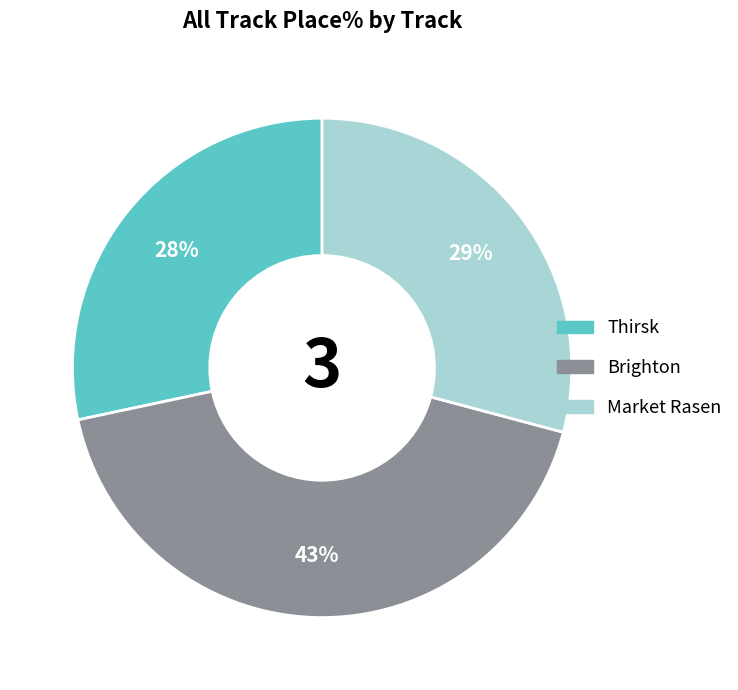

Which has a higher value, Market Rasen or Thirsk?

Market Rasen